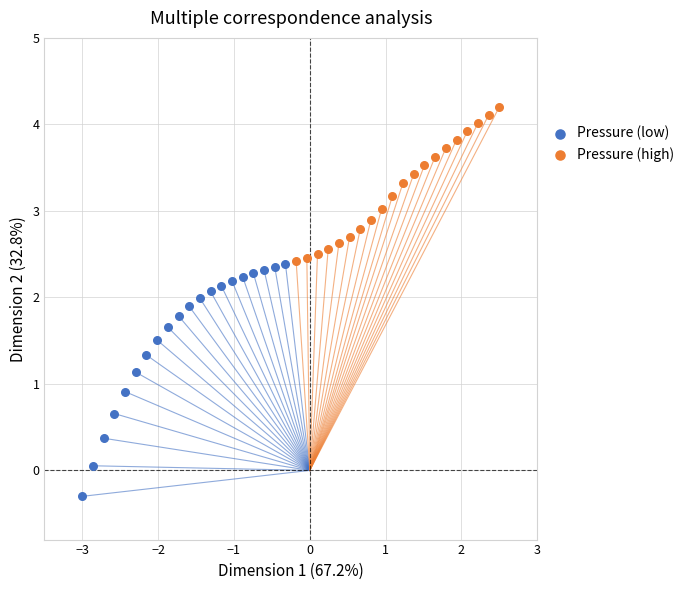

Which series contains the lowest Y value?

Pressure (low)